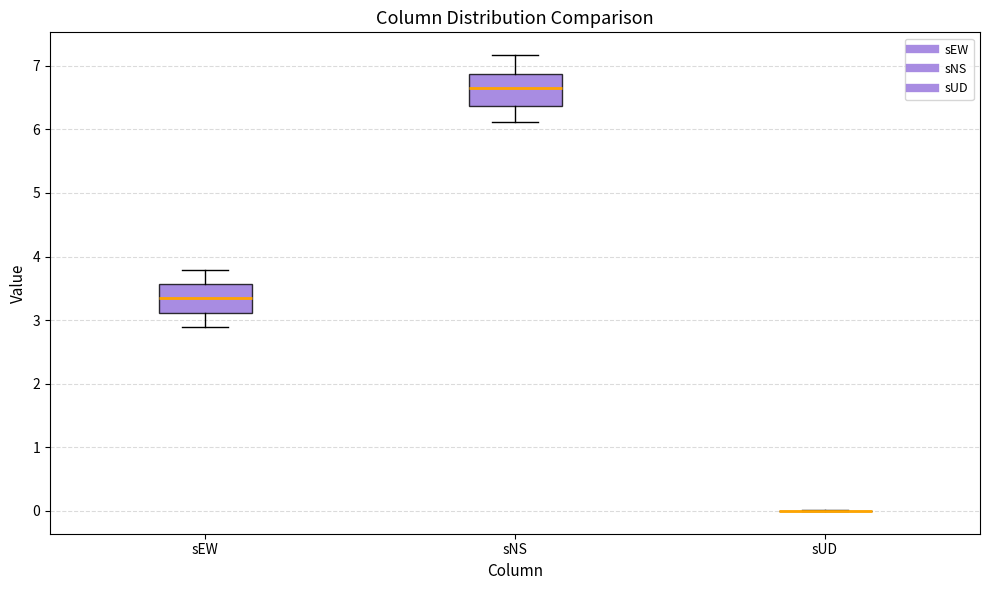

Where is the lower edge of the box for sEW on the y-axis? The values are not printed on the chart, so give them approximately, as read against the axis.

3.1